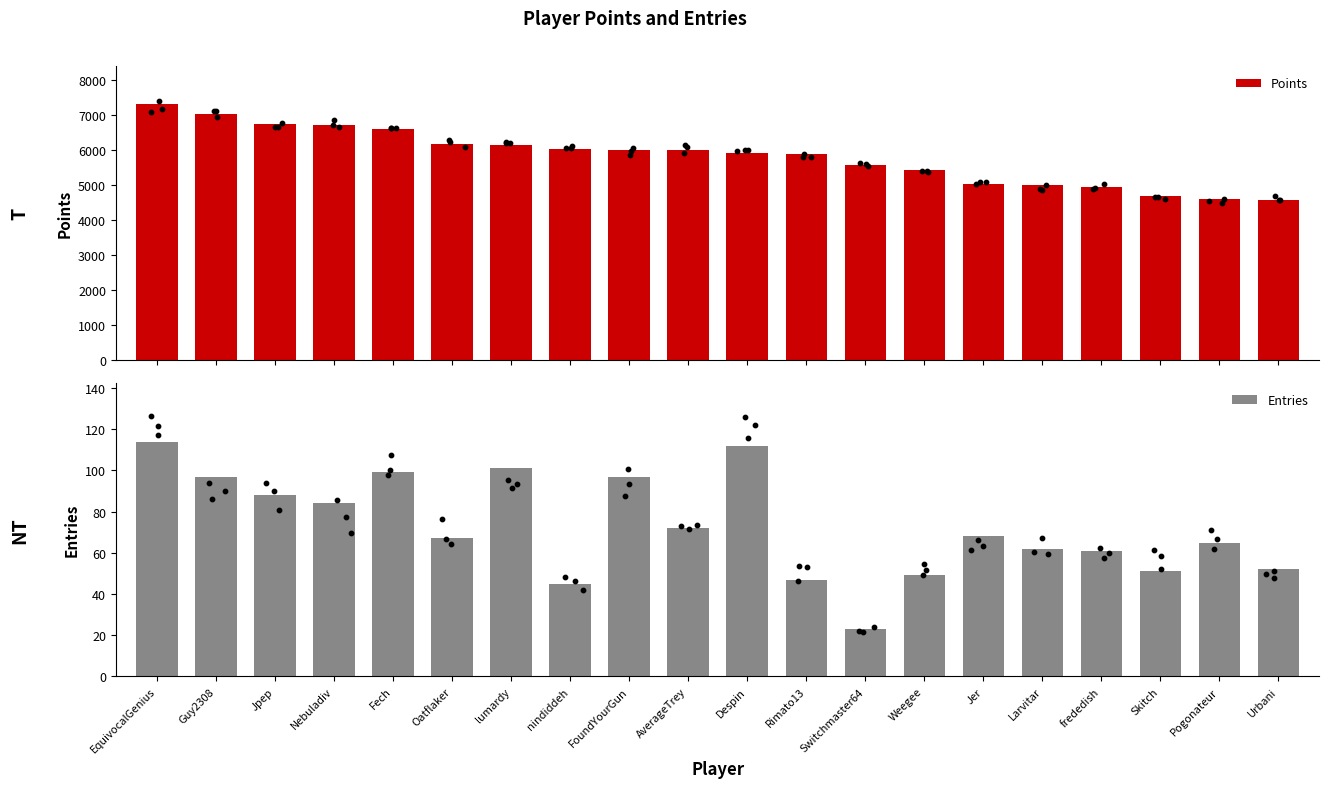

Which series contains the highest Y value?

Points